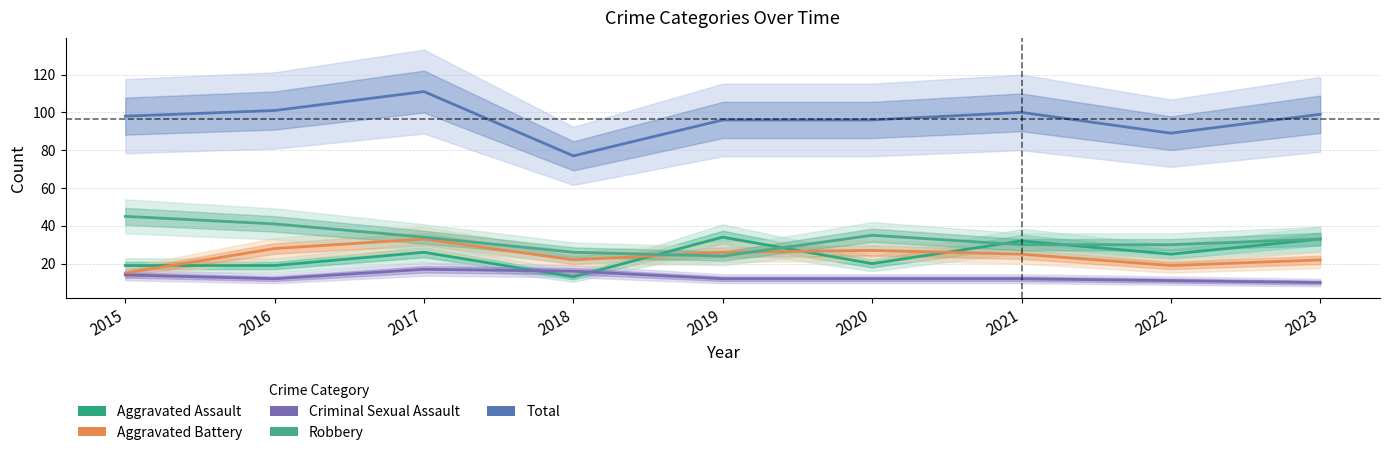

True or false: Criminal Sexual Assault and Robbery cross at least once.

False